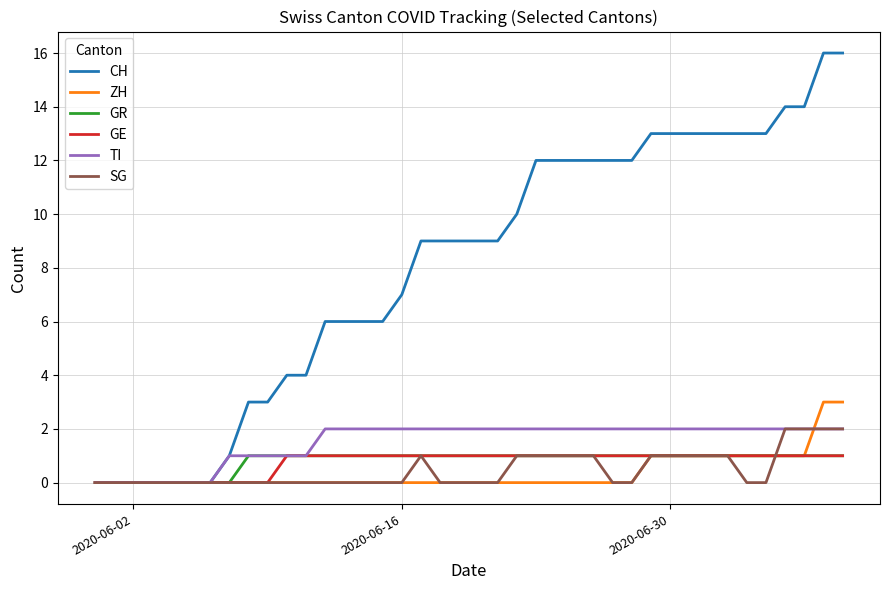

What is the maximum value shown in the chart?

16